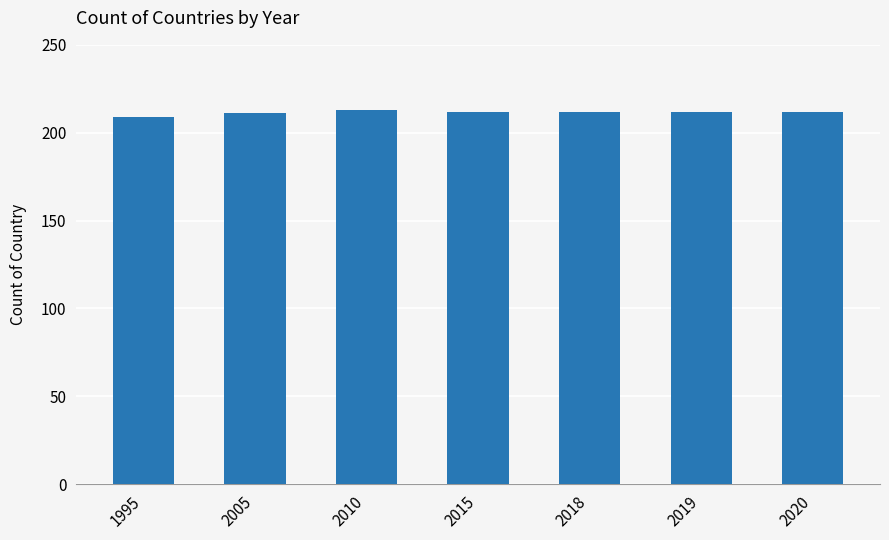

What is the greatest value displayed?

213